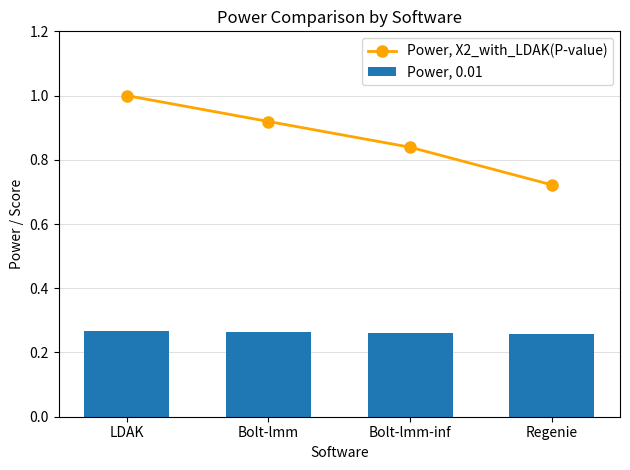

Is the value of Power, 0.01 at Bolt-lmm greater than the value of Power, X2_with_LDAK(P-value) at Bolt-lmm?

No